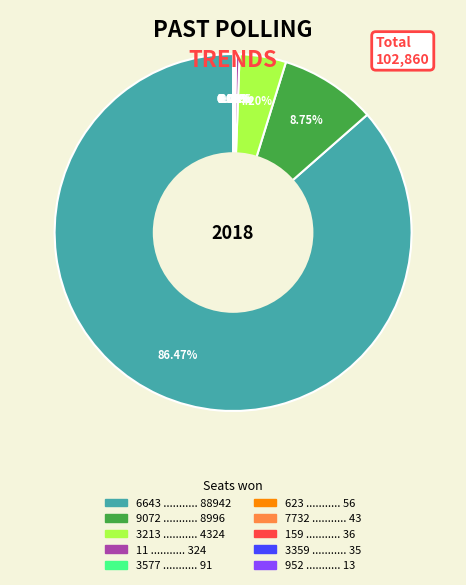

Does any single category account for the majority?

Yes